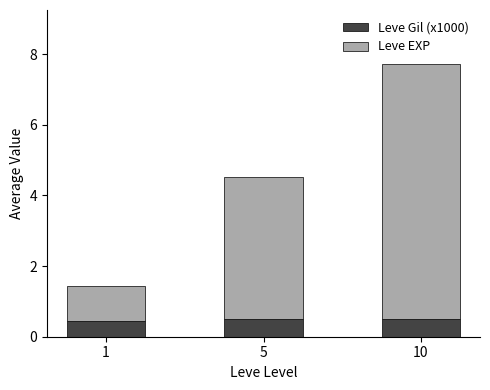

What value does the Leve Gil (x1000) series have at 10?

0.5